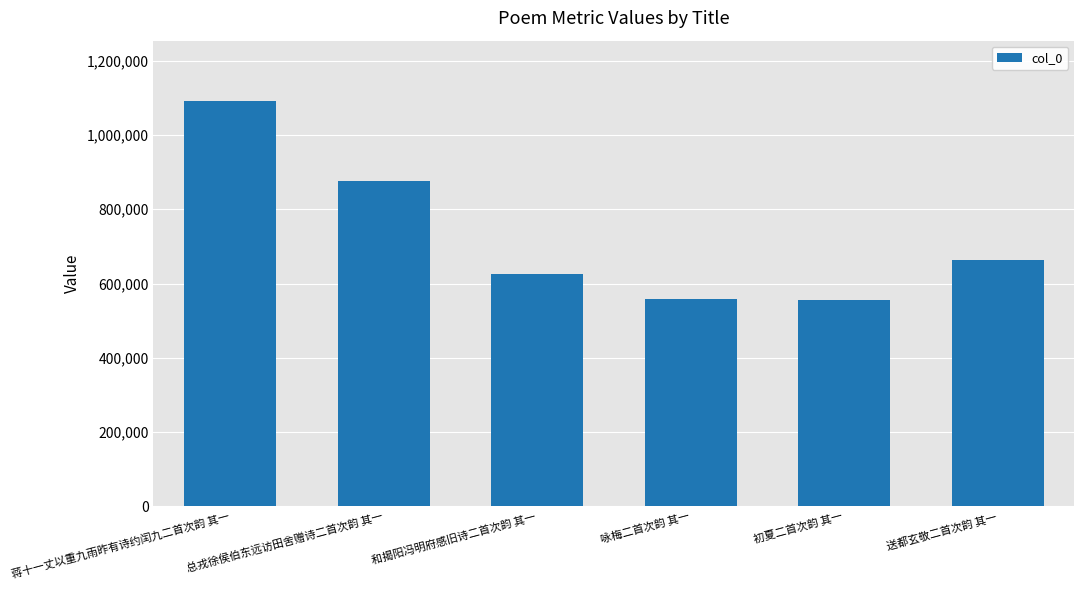

What is the minimum value shown in the chart?

555682